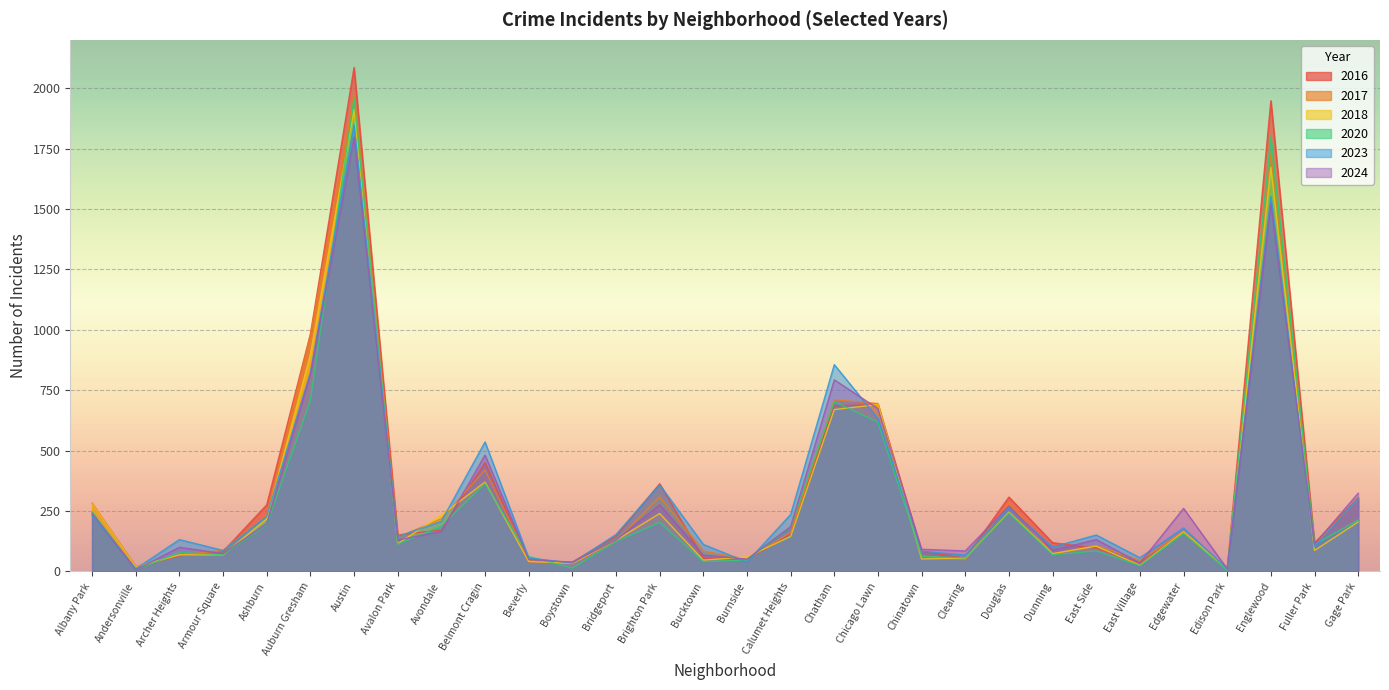

At which label is 2023 closest to 929?

Chatham